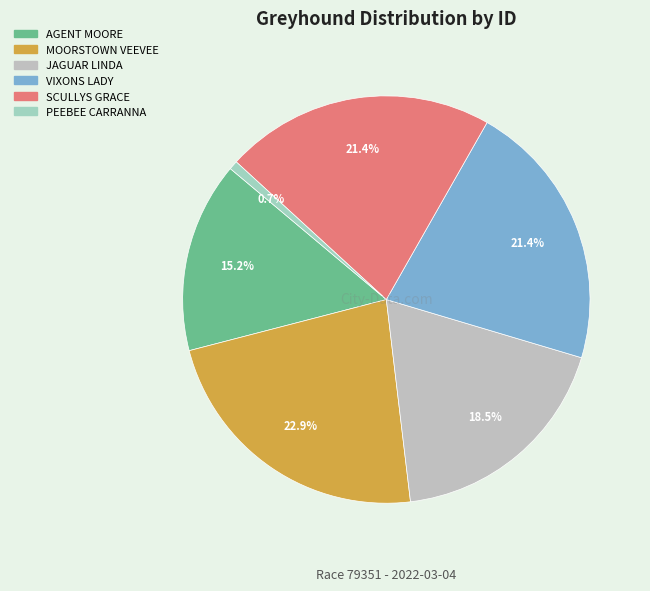

What is the largest slice in the pie chart?

MOORSTOWN VEEVEE